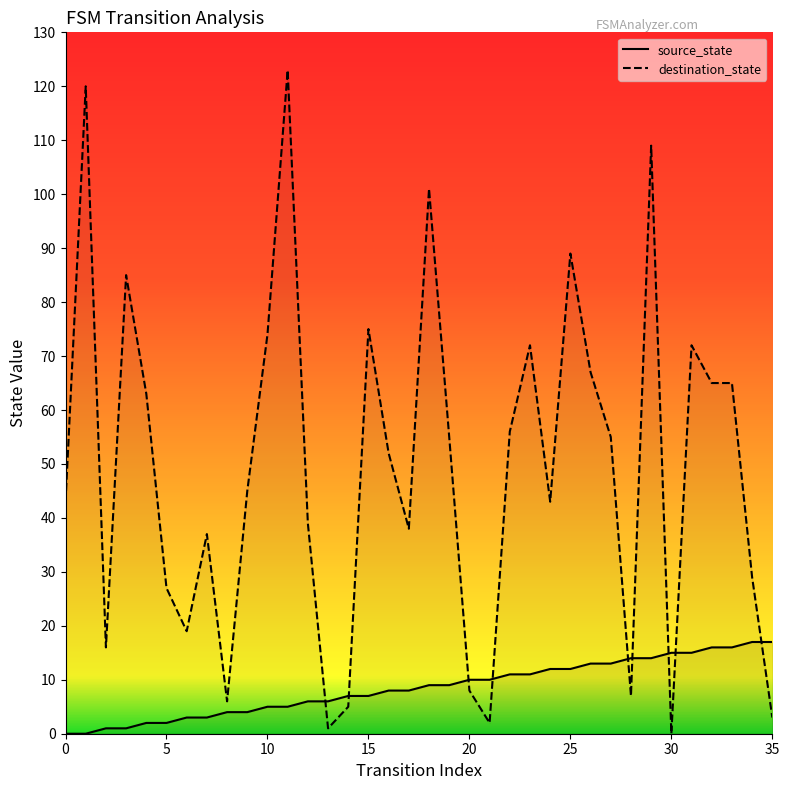

What is the difference between the source_state values at 28 and 18?

5